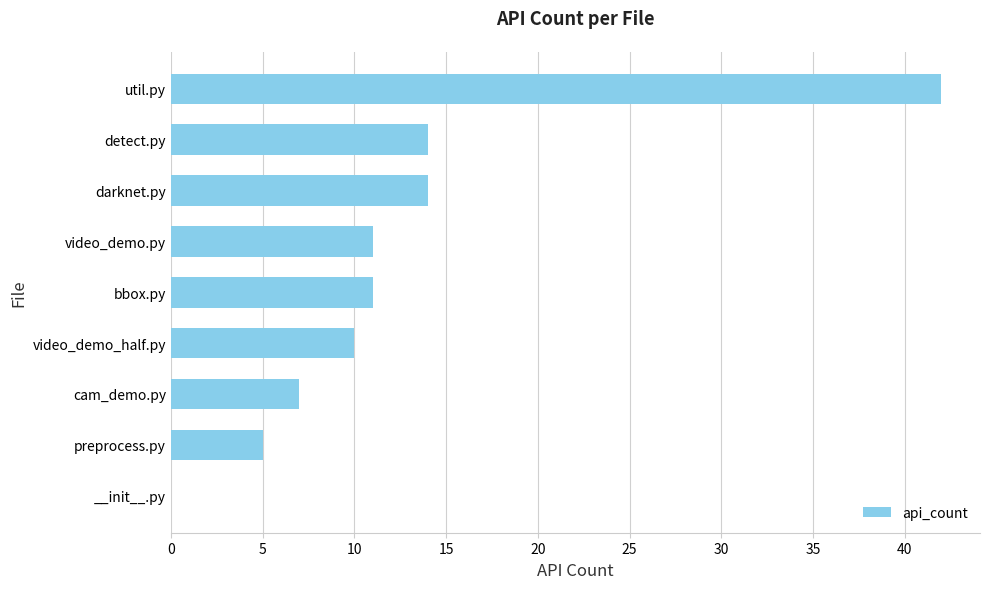

What value does the data have at detect.py?

14